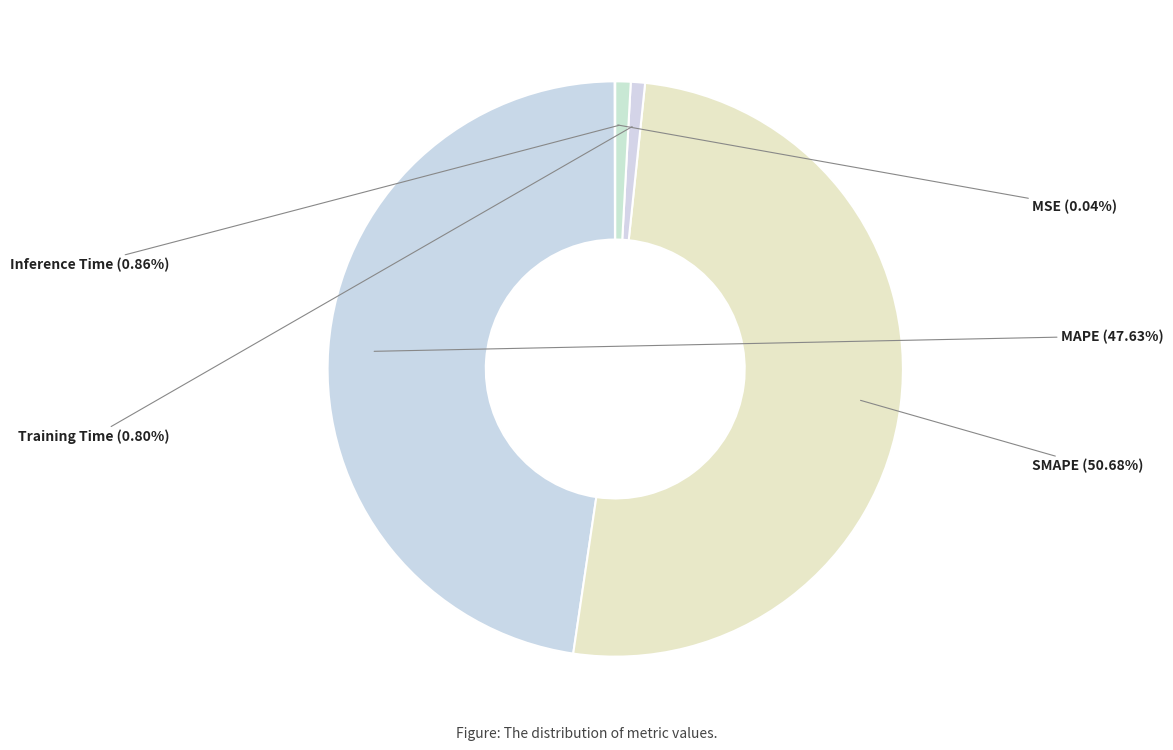

The MAPE slice represents 48% of the pie. True or false?

True